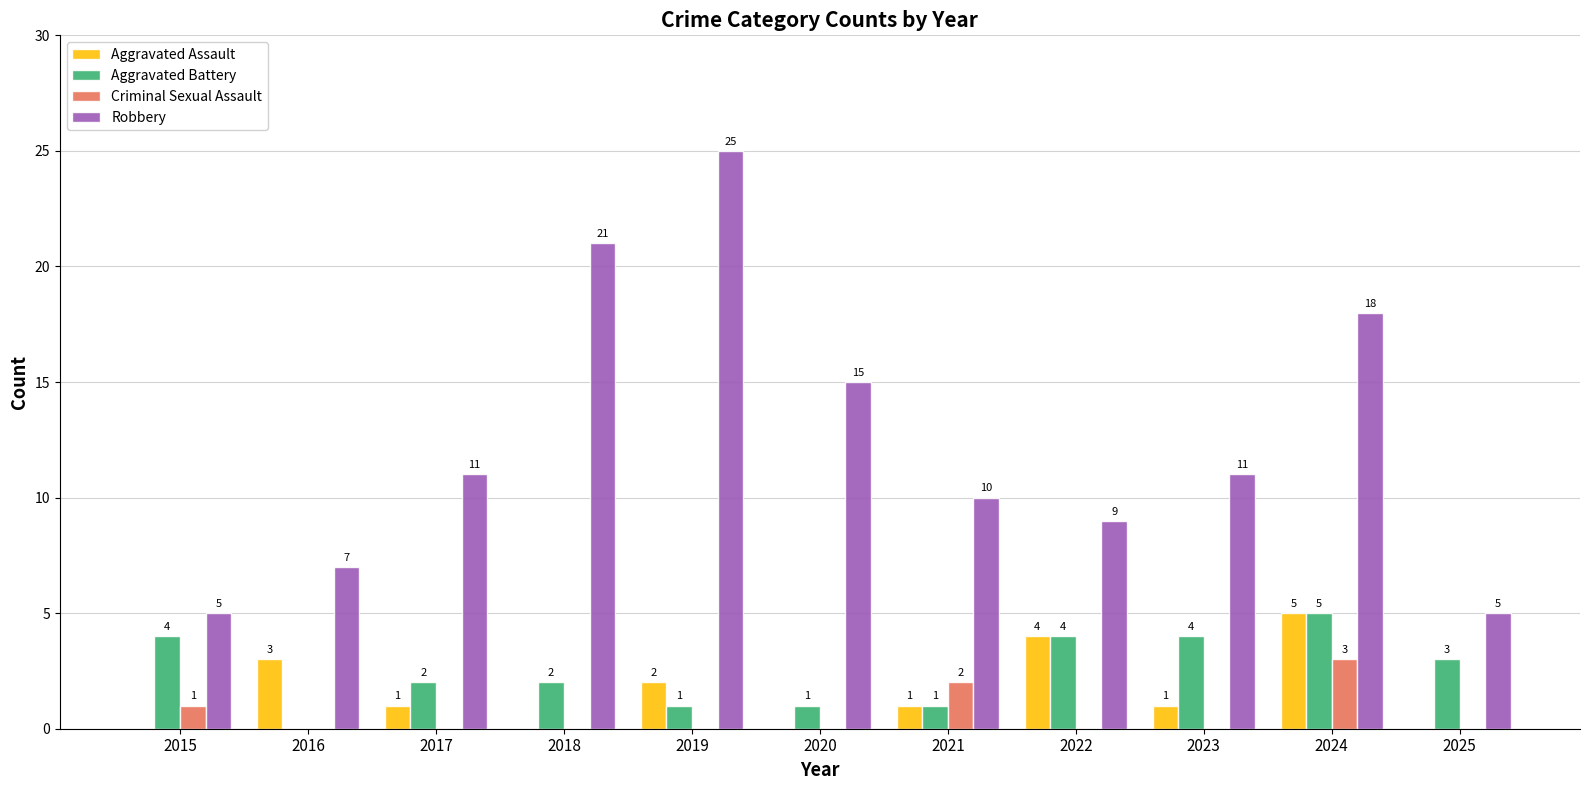

The value of Criminal Sexual Assault at 2015 is 0. True or false?

False